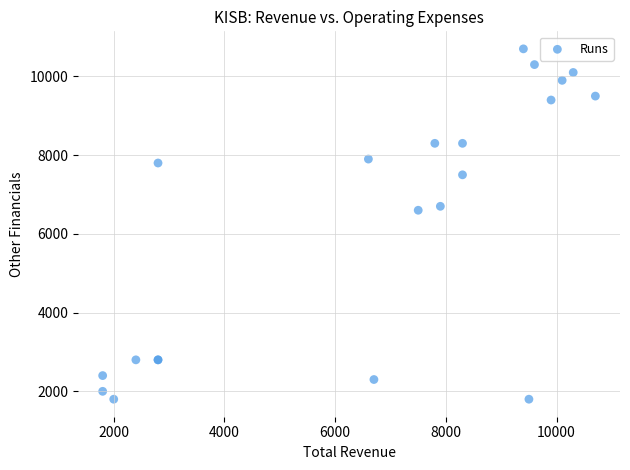

What Y value in the scatter plot is closest to 6250?

6600